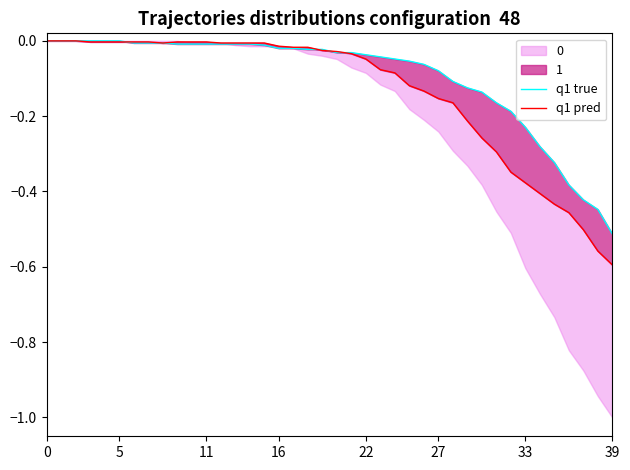

The value of q1 pred at 15 is -0.0. True or false?

True